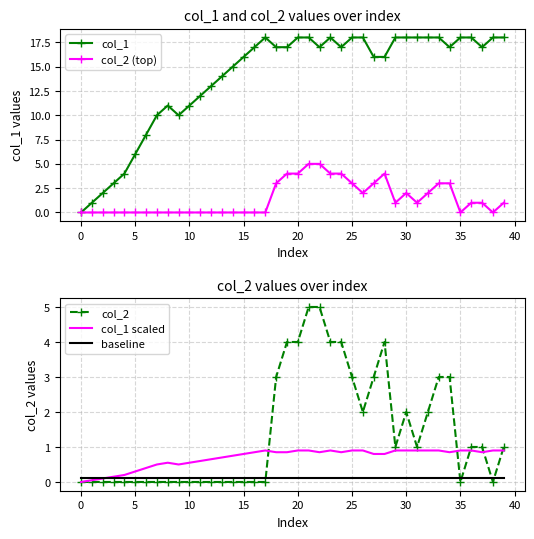

The col_1 series shows 2.7 at 20. True or false?

False